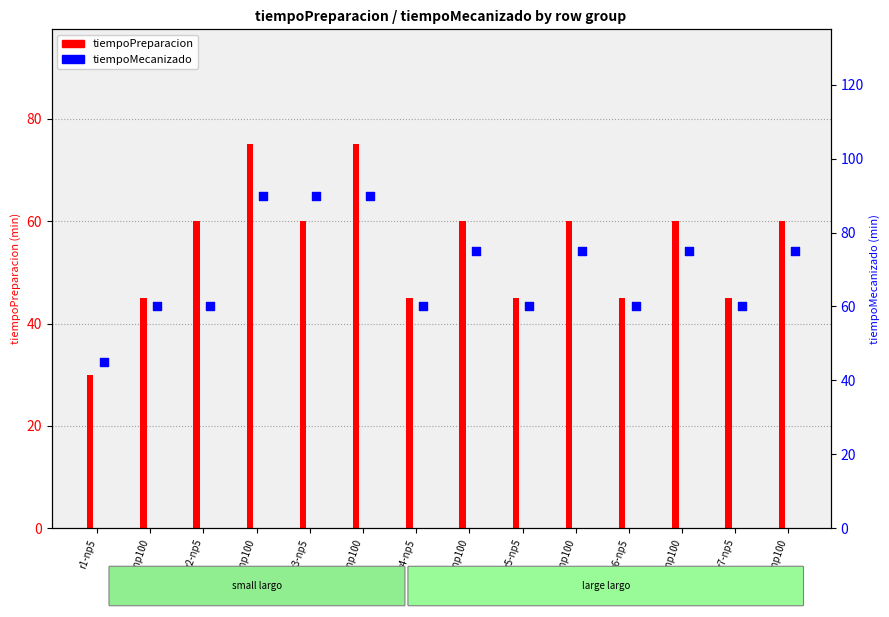

Which has a higher value, r2-np100 or r5-np5?

r2-np100